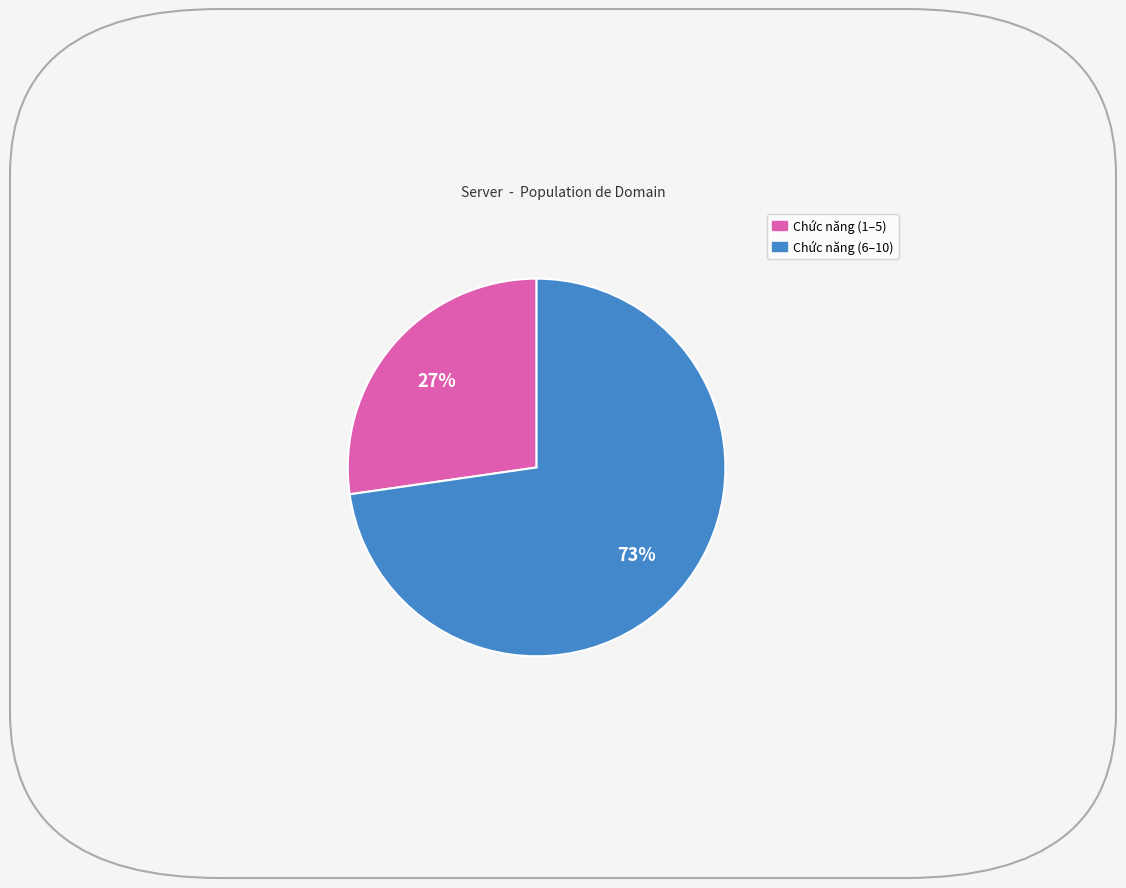

To the nearest percent, what is the average slice percentage?

50%